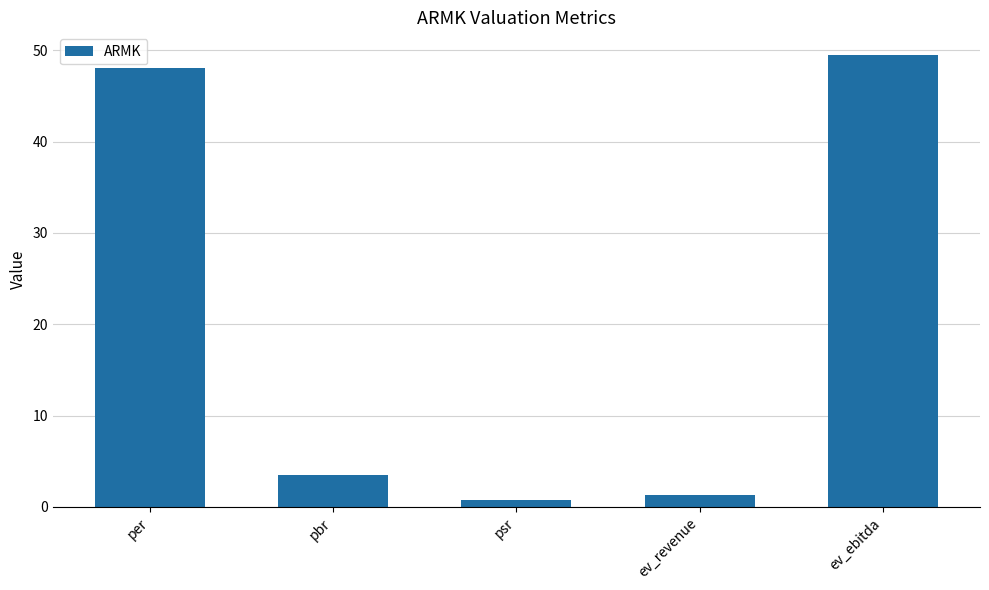

What is the difference between the second highest and second lowest values?

46.7